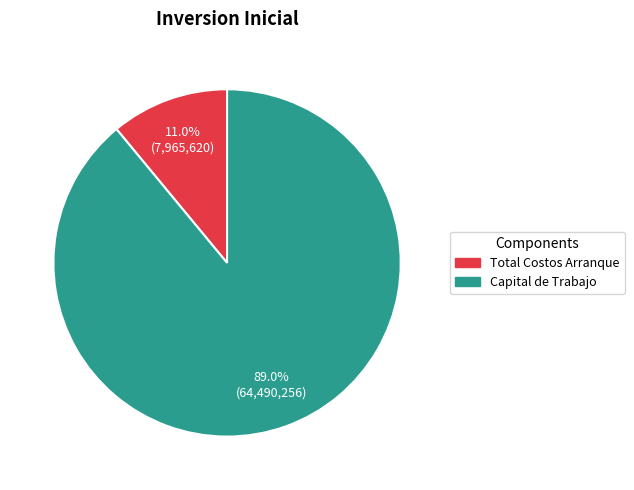

What percentage is NOT represented by Capital de Trabajo?

11.0%